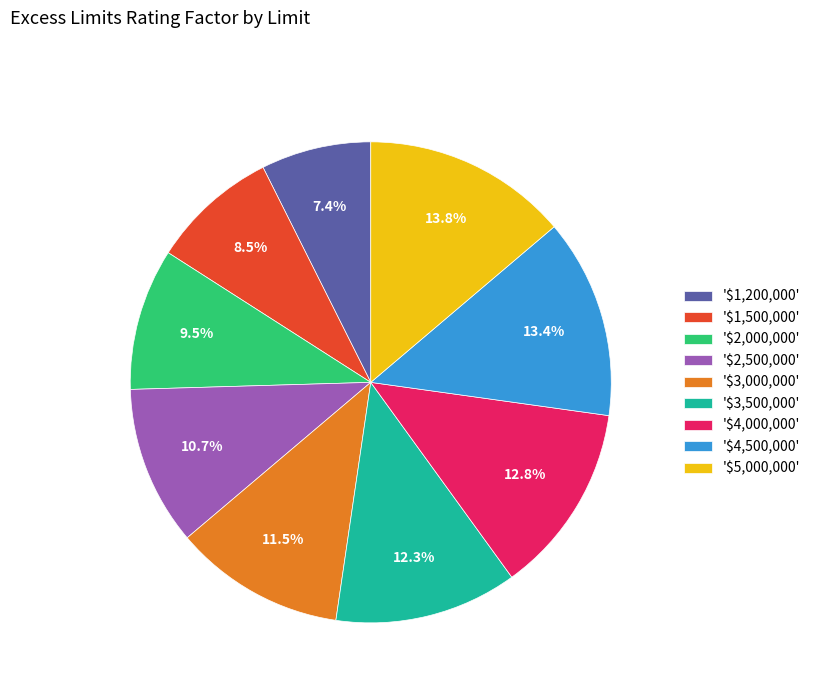

What percentage is NOT represented by '$4,000,000'?

87.2%